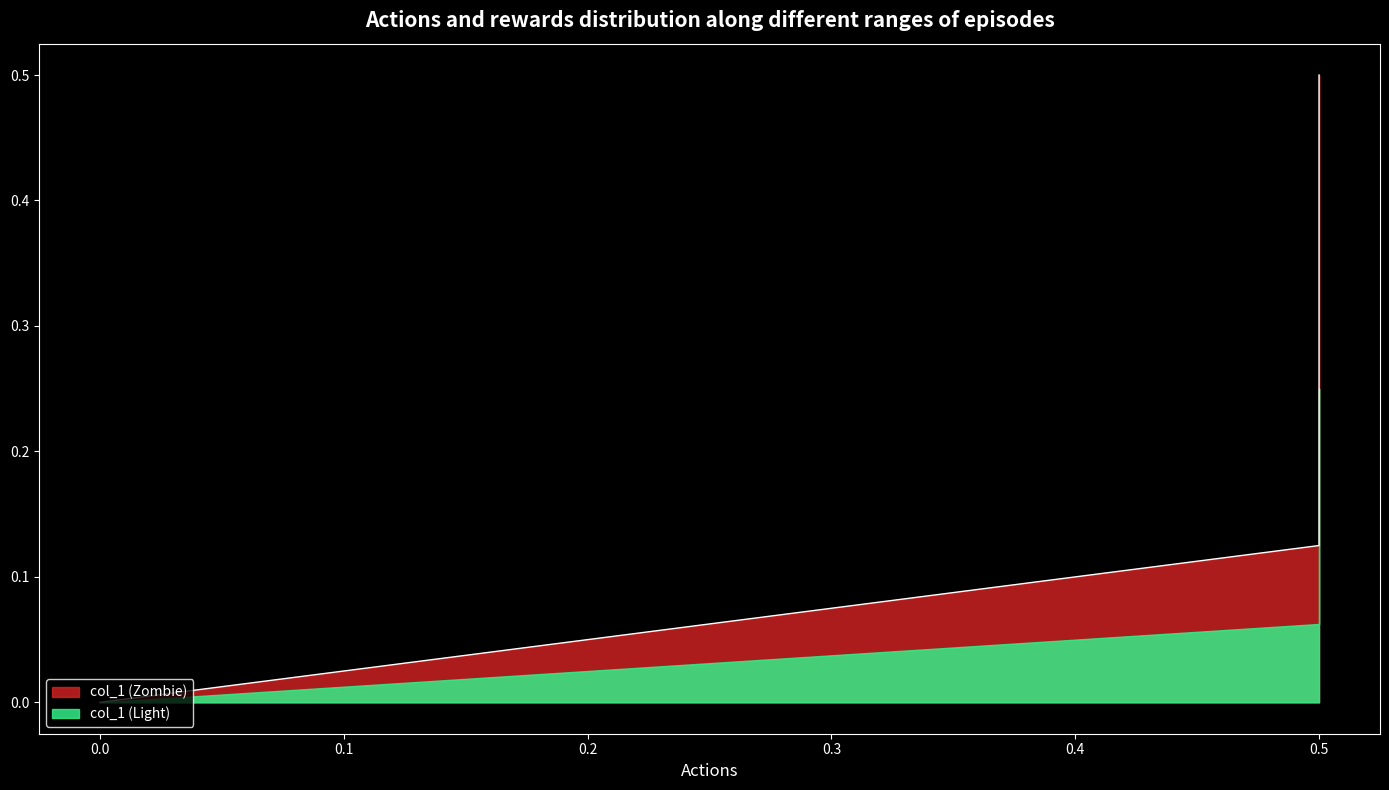

Count the values in the range 0 to 1.

3